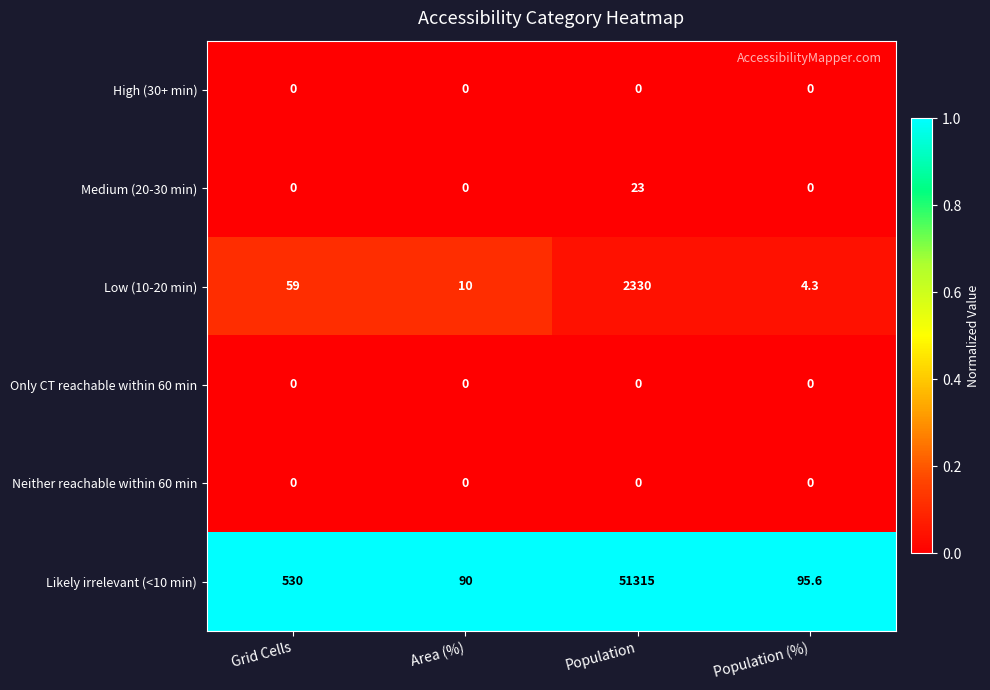

Reading left to right, transcribe all the data shown in this chart.

High (30+ min): 0.0	0.0	0.0	0.0
Medium (20-30 min): 0.0	0.0	23.0	0.0
Low (10-20 min): 59.0	10.0	2330.0	4.3
Only CT reachable within 60 min: 0.0	0.0	0.0	0.0
Neither reachable within 60 min: 0.0	0.0	0.0	0.0
Likely irrelevant (<10 min): 530.0	90.0	51315.0	95.6